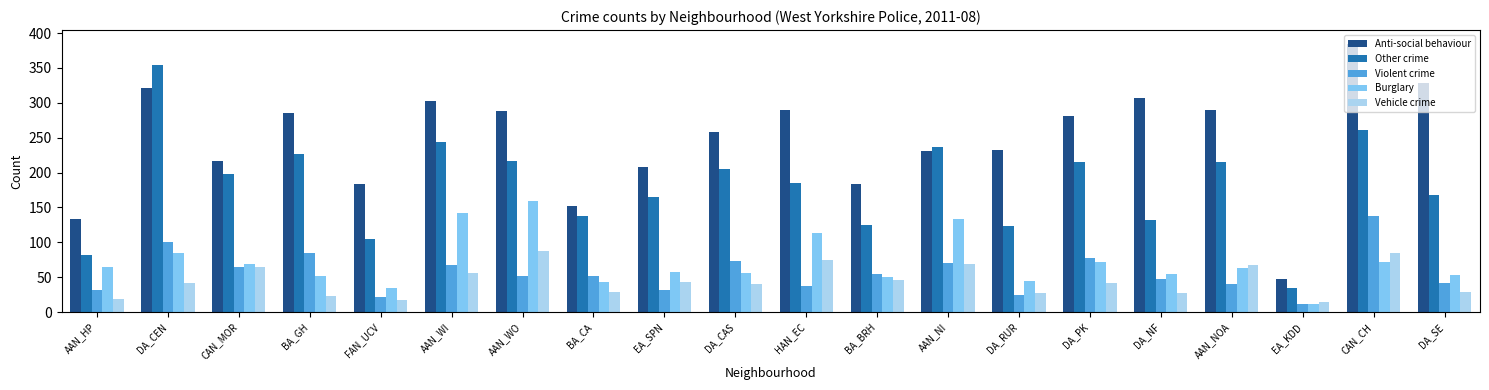

The Other crime series shows 86 at AAN_NOA. True or false?

False